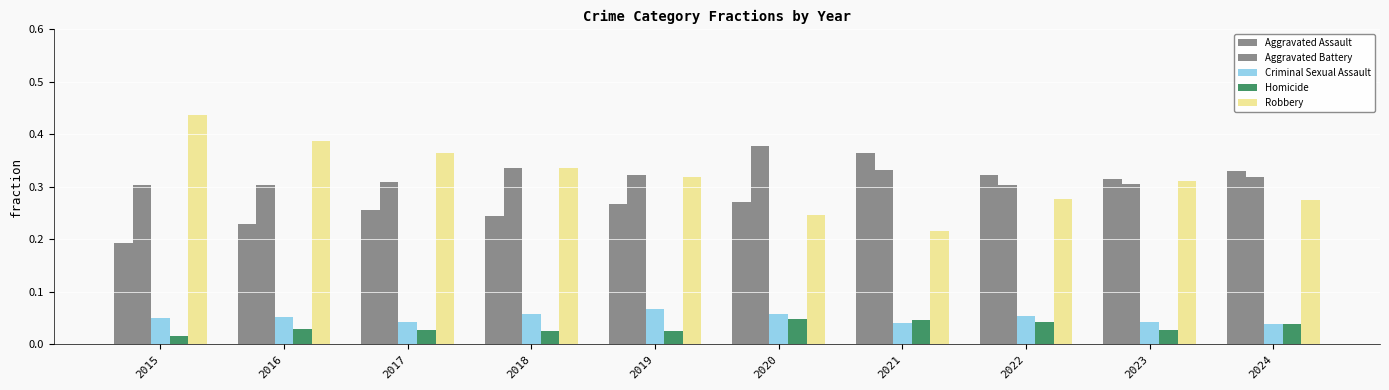

Is it true that Robbery equals 0.4 at 2015?

True